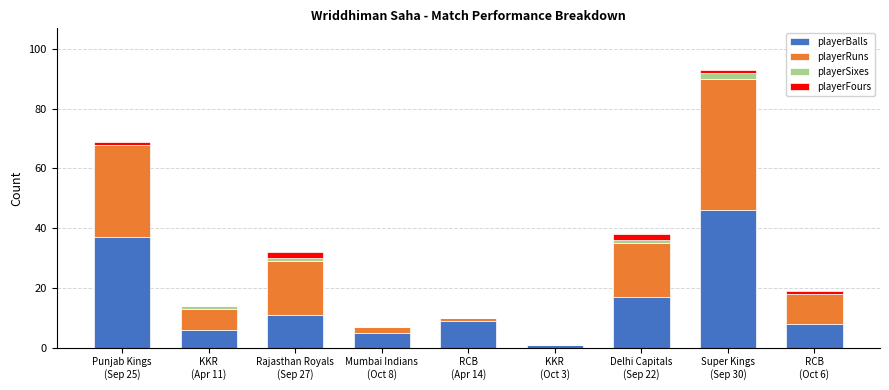

What is the sum of all playerBalls values?

140